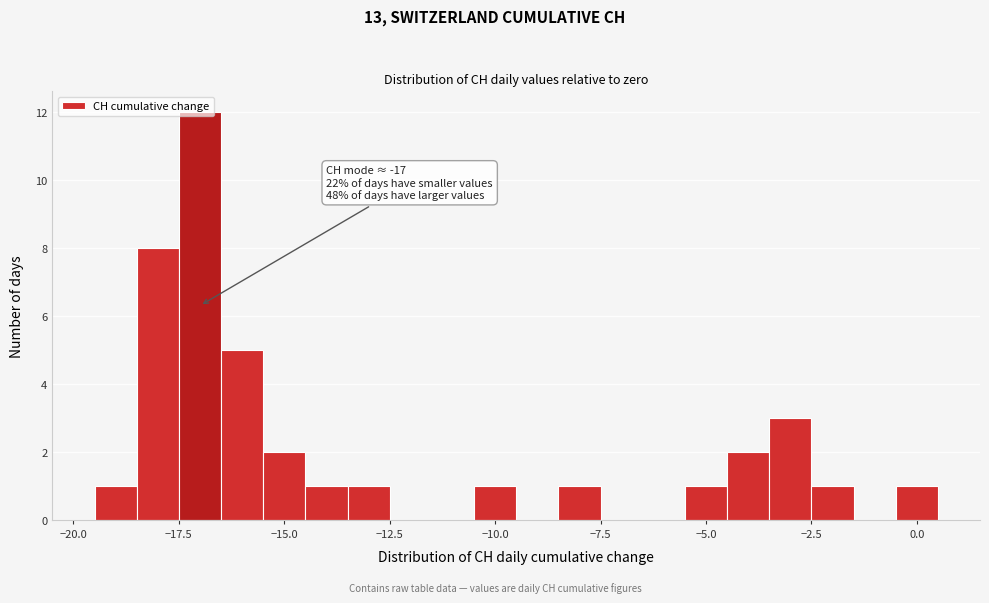

Read against the x-axis, roughly where is the centre of the tallest bar?

-17.0